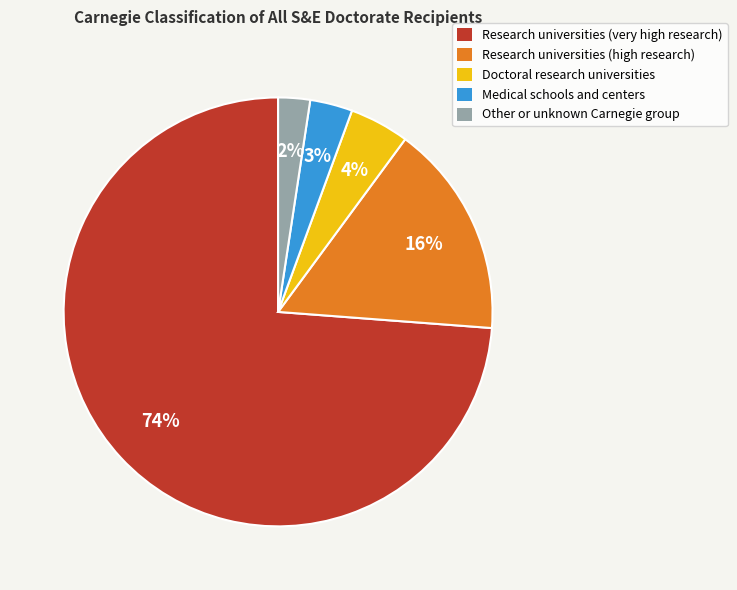

What percentage is the Medical schools and centers slice, to the nearest percent?

3%